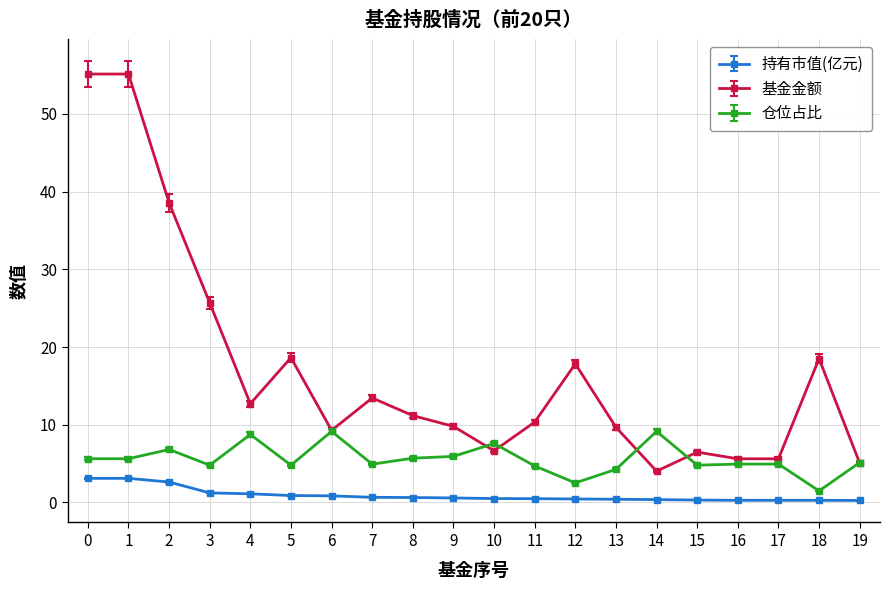

Which series has the largest range (max minus min)?

基金金额